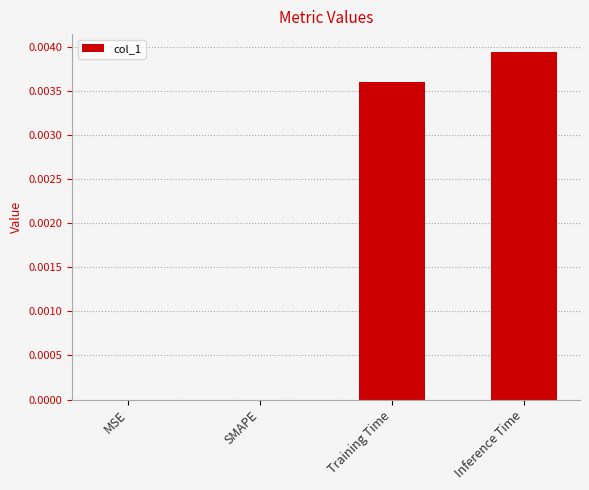

Is it true that the value at MSE is 0.0?

True